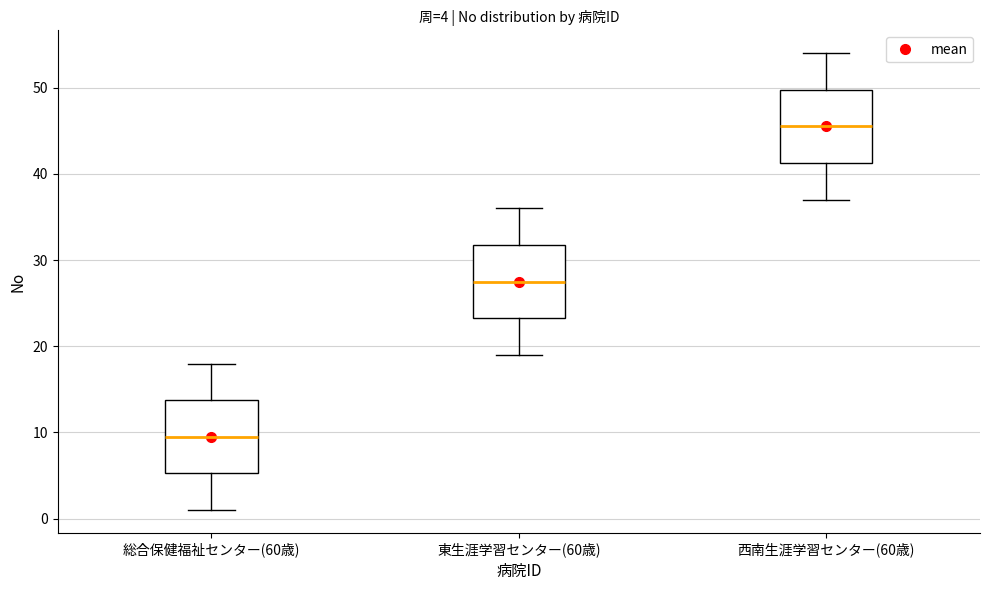

Which box has the lowest median line?

総合保健福祉センター(60歳)